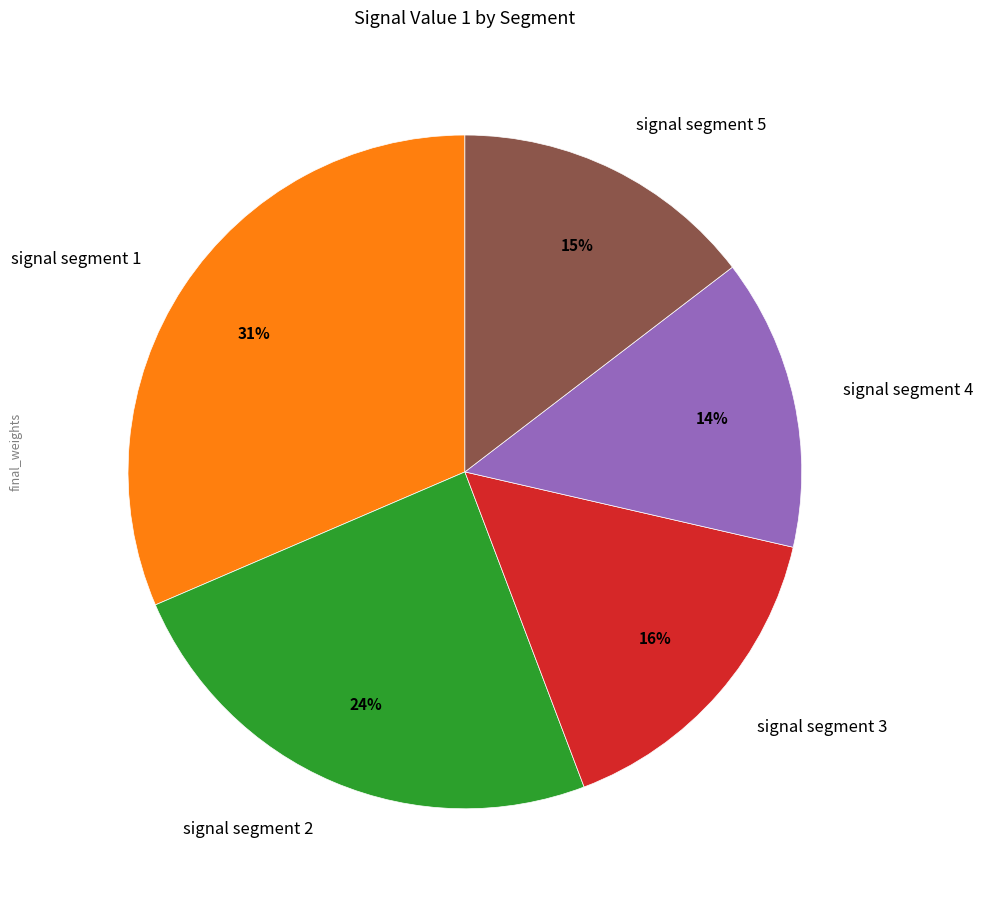

To the nearest percent, what portion does signal segment 4 represent?

14%